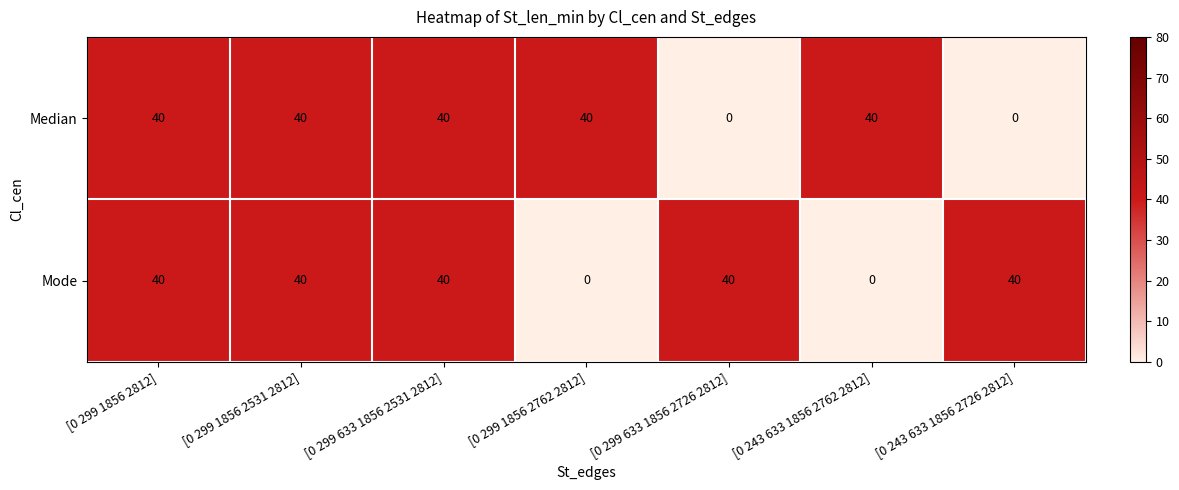

What is the difference between the highest and lowest values at [0 243 633 1856 2762 2812]?

40